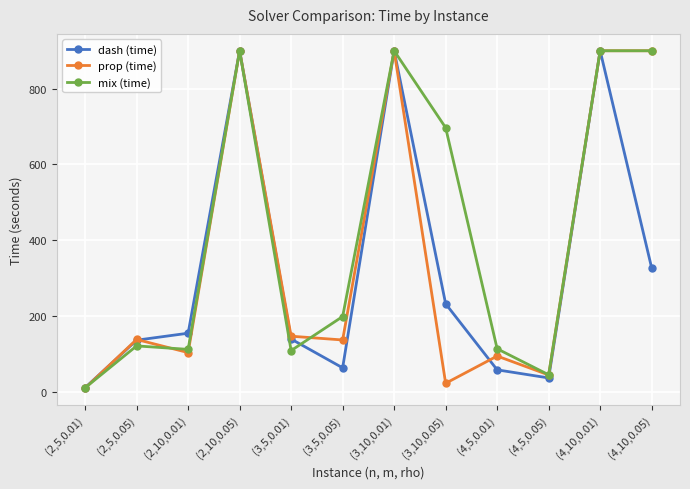

How many values in the prop (time) series exceed 137?

6